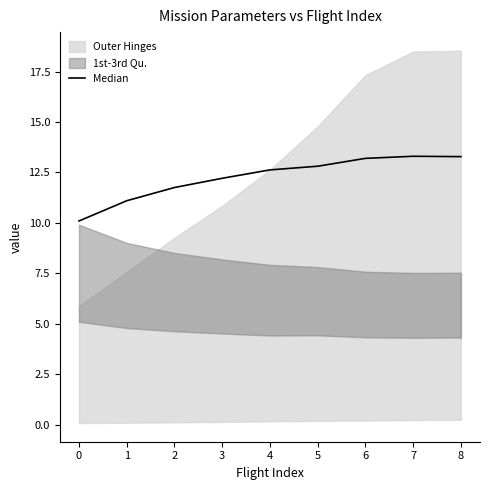

What is the difference between the second highest and second lowest values?

2.2